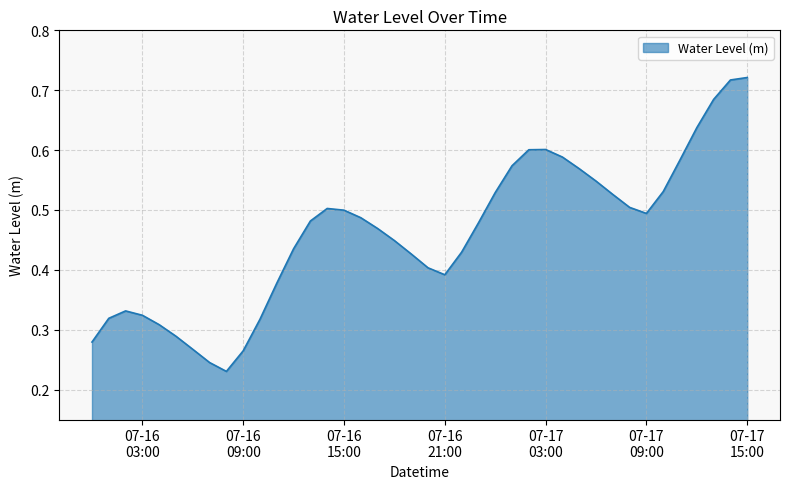

Is this an area chart (filled region under the line)?

Yes